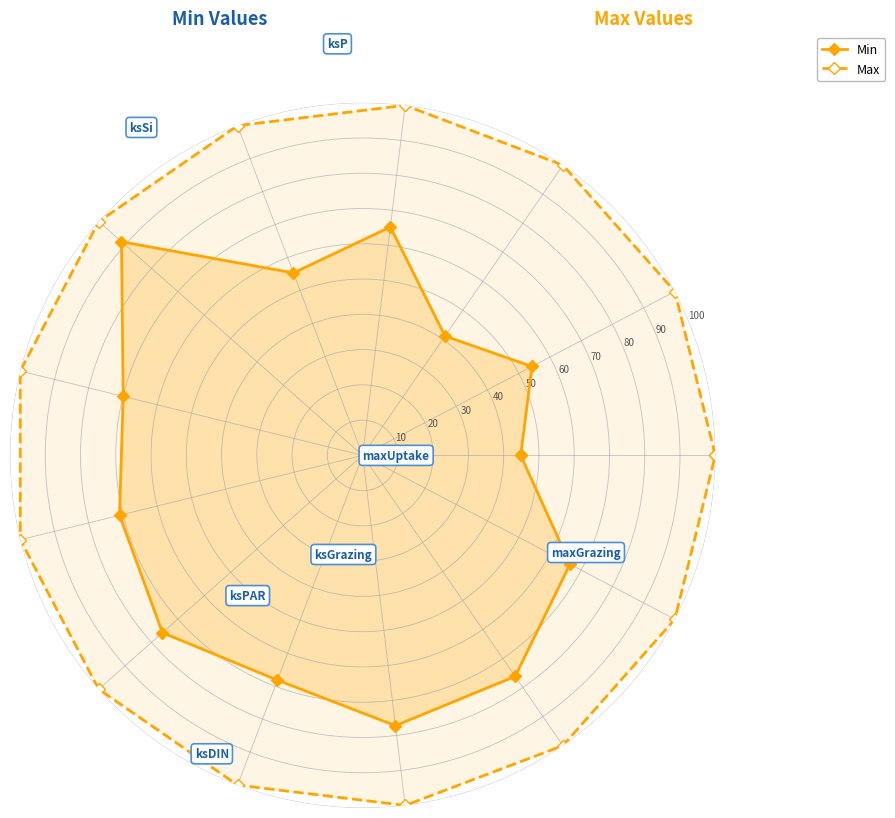

True or false: Min and Max cross at least once.

False